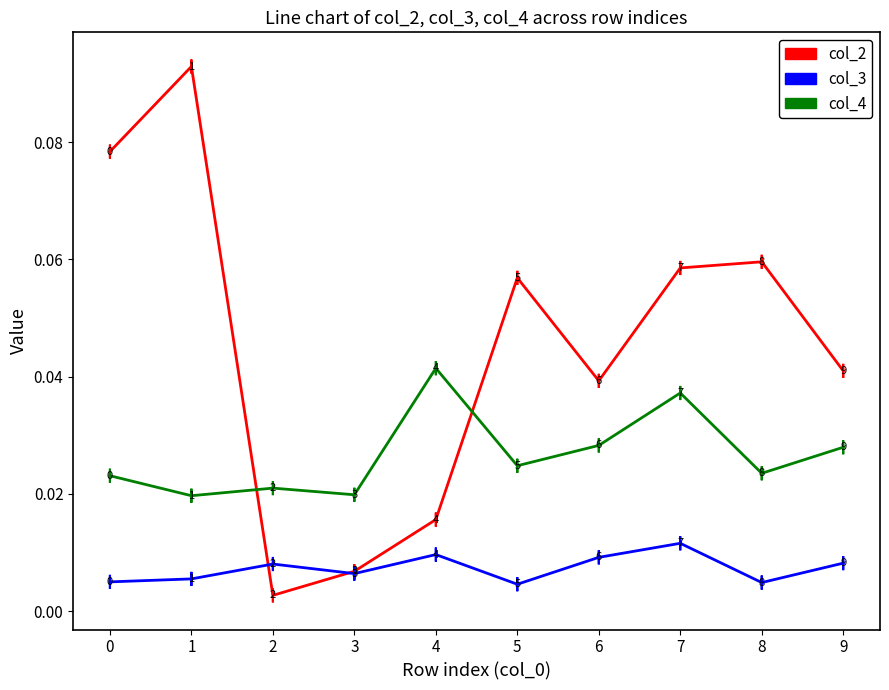

True or false: col_4 and col_3 intersect in this chart.

False